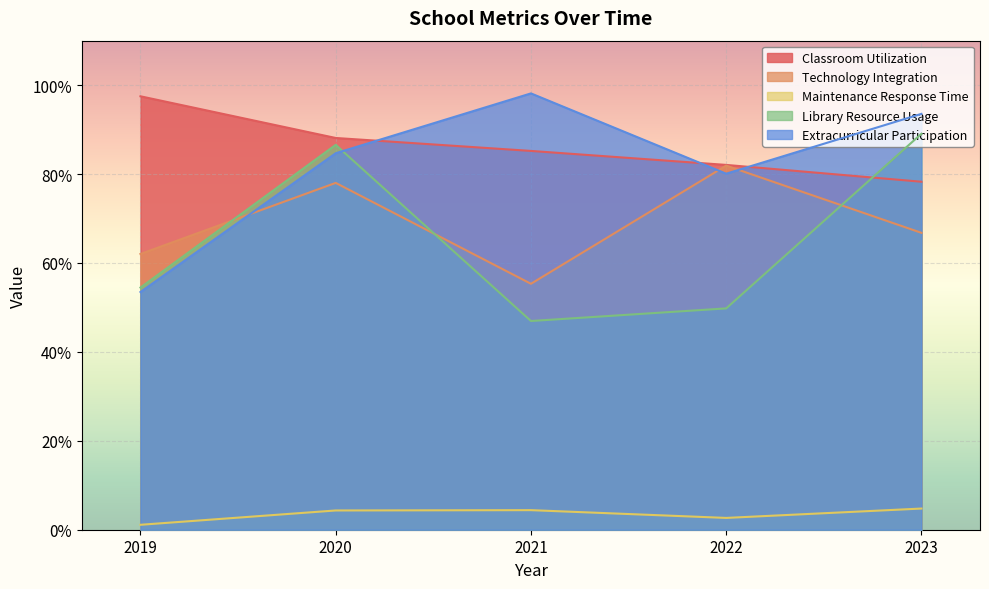

At 2019, list the series in order from largest to smallest.

Classroom Utilization, Technology Integration, Library Resource Usage, Extracurricular Participation, Maintenance Response Time